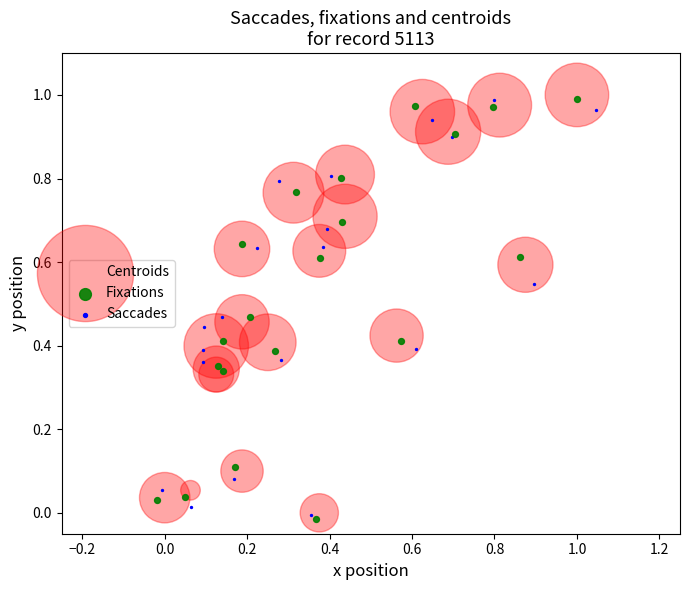

Which series has the largest Y range (max minus min)?

Fixations